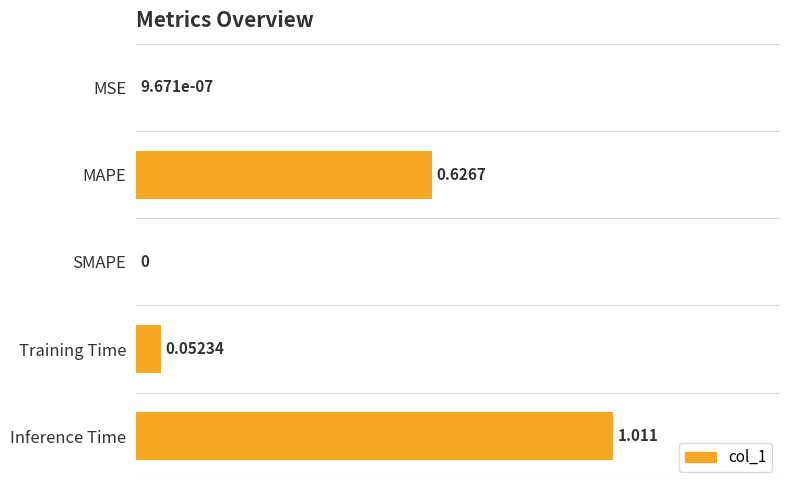

How many categories are shown in the chart?

5